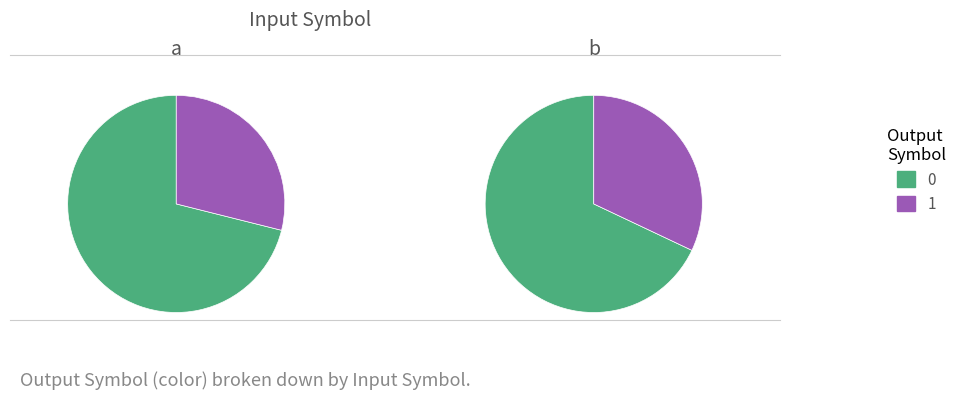

True or false: output_1_a accounts for 1% of the total.

False